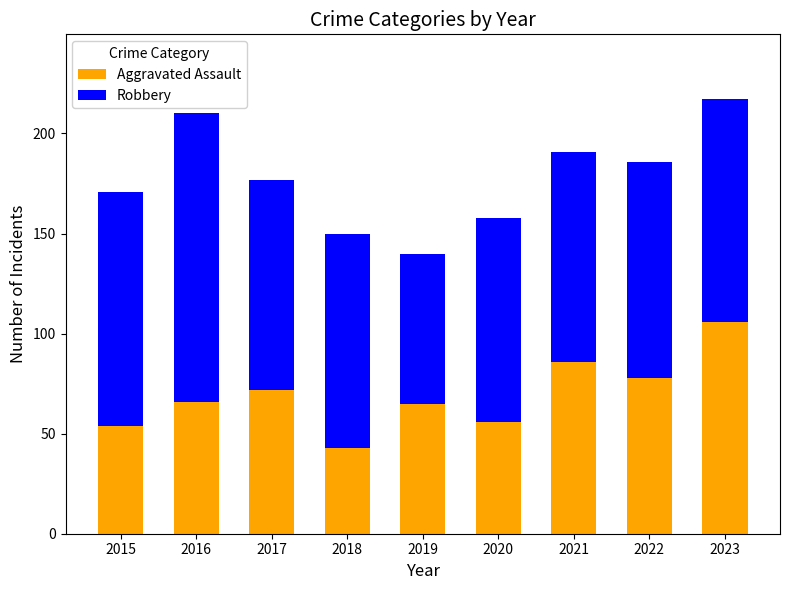

Reading left to right, list the values for the Aggravated Assault series.

54	66	72	43	65	56	86	78	106